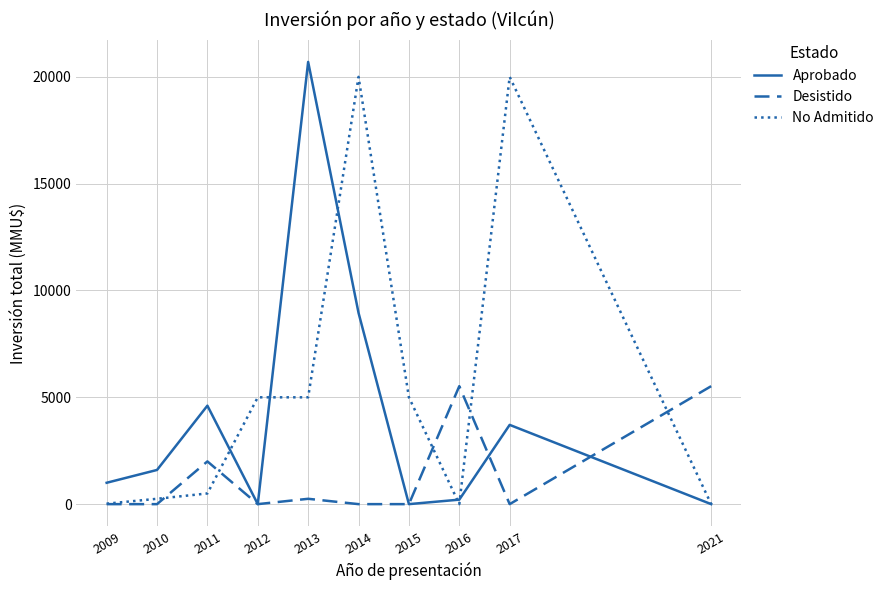

What is the maximum value shown in the chart?

20700